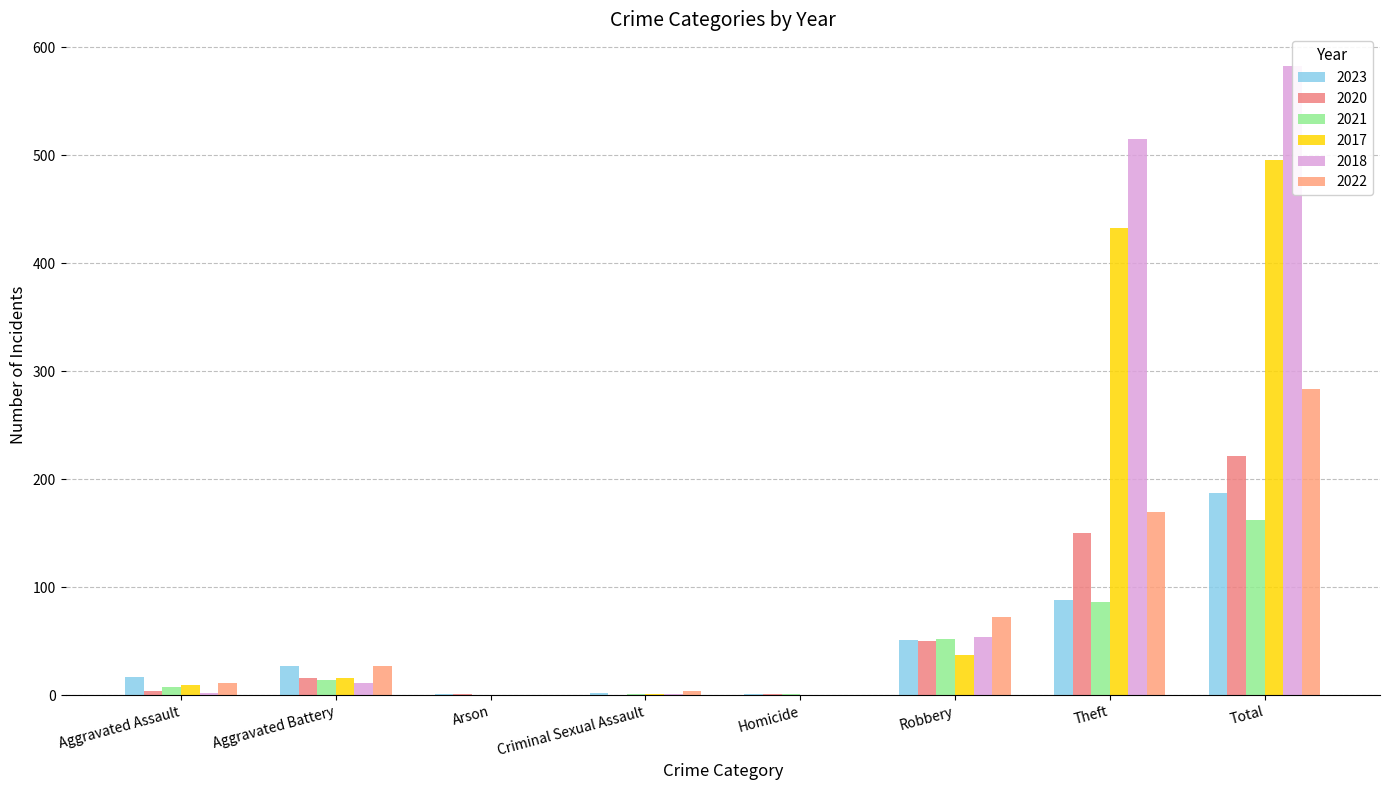

Is the value of 2021 at Homicide greater than the value of 2022 at Criminal Sexual Assault?

No